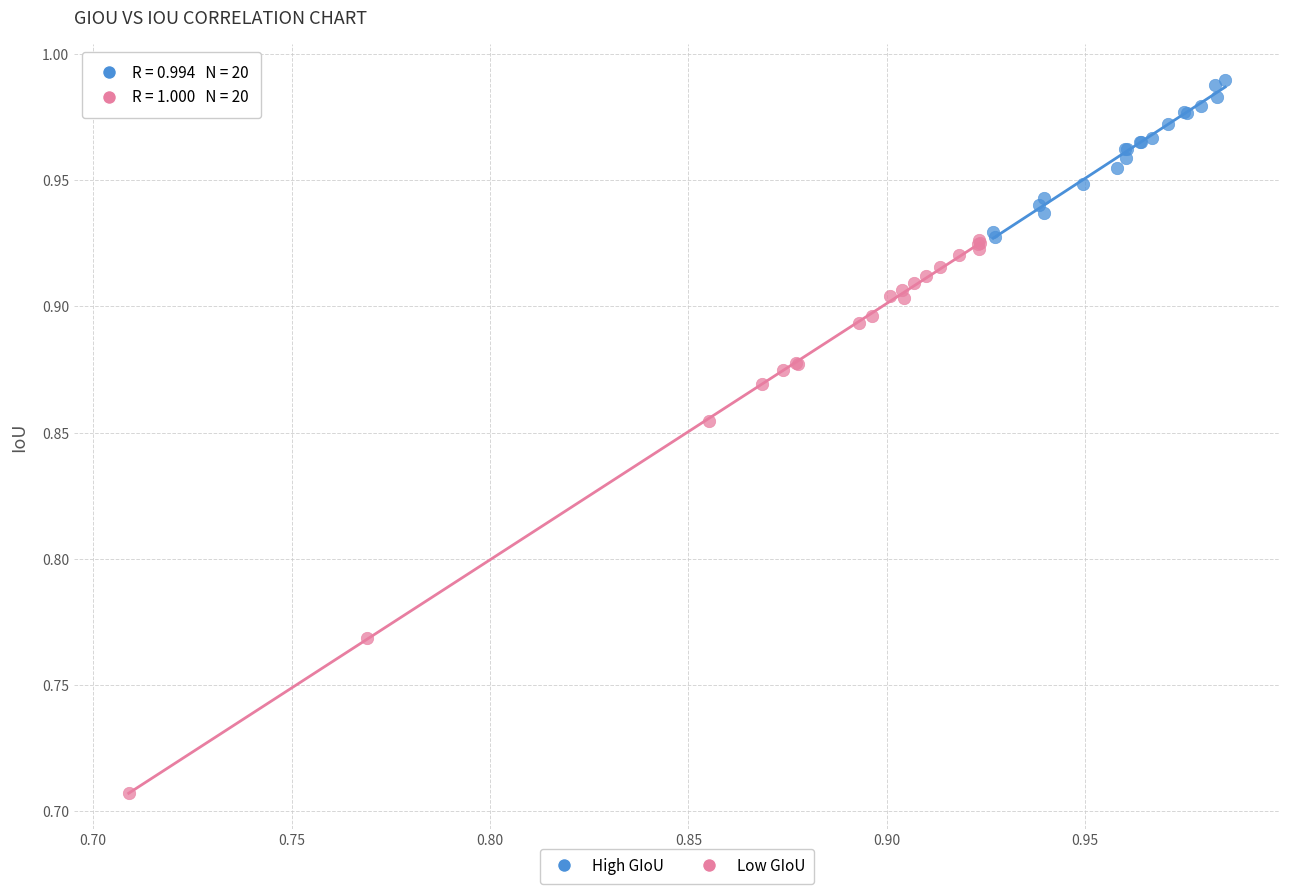

Which series has the largest Y range (max minus min)?

Low GIoU